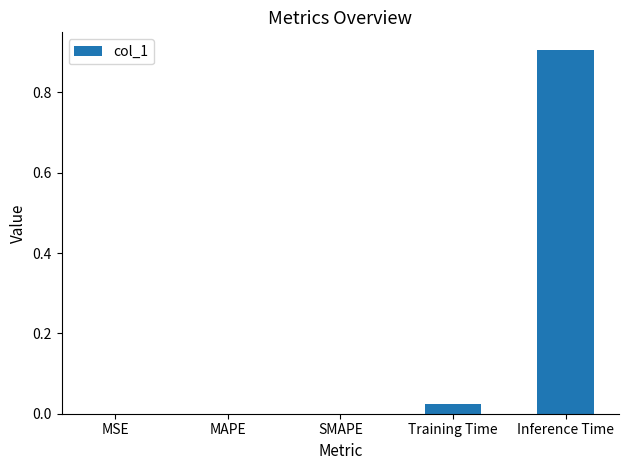

At which category does the chart reach its peak across all series?

Inference Time